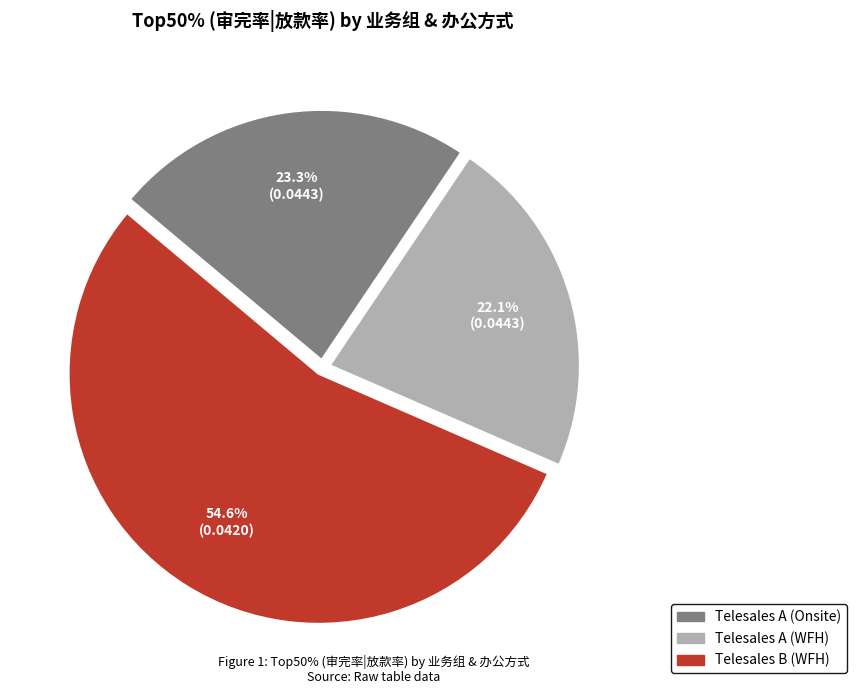

To the nearest percent, what is the average slice percentage?

33%